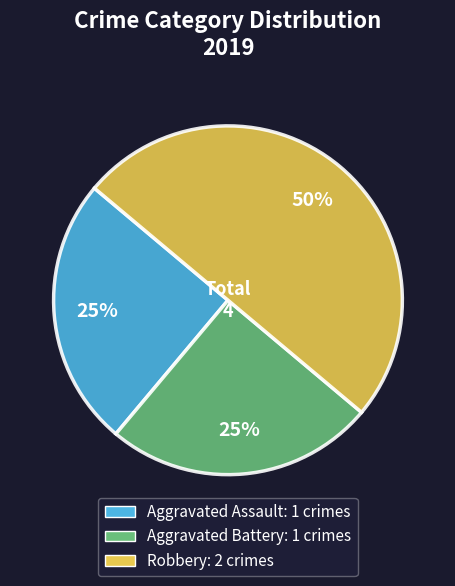

Which slice is the largest?

Robbery